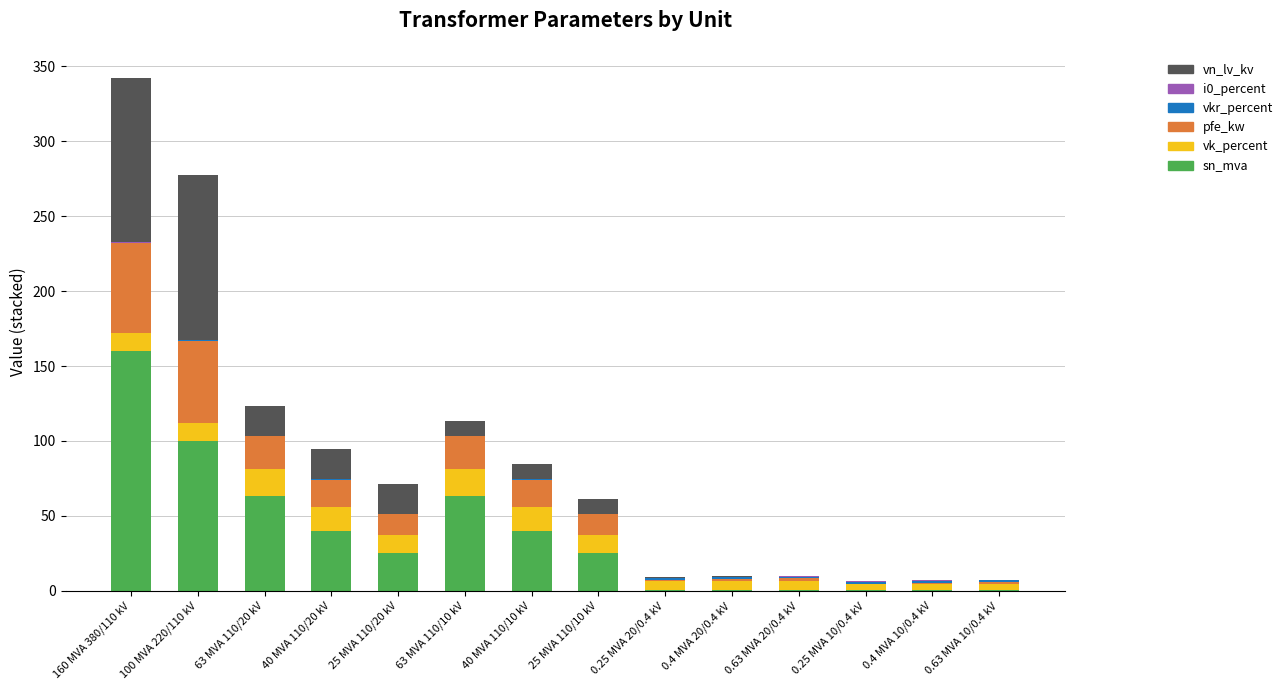

Is it true that sn_mva equals 100.0 at 100 MVA 220/110 kV?

True